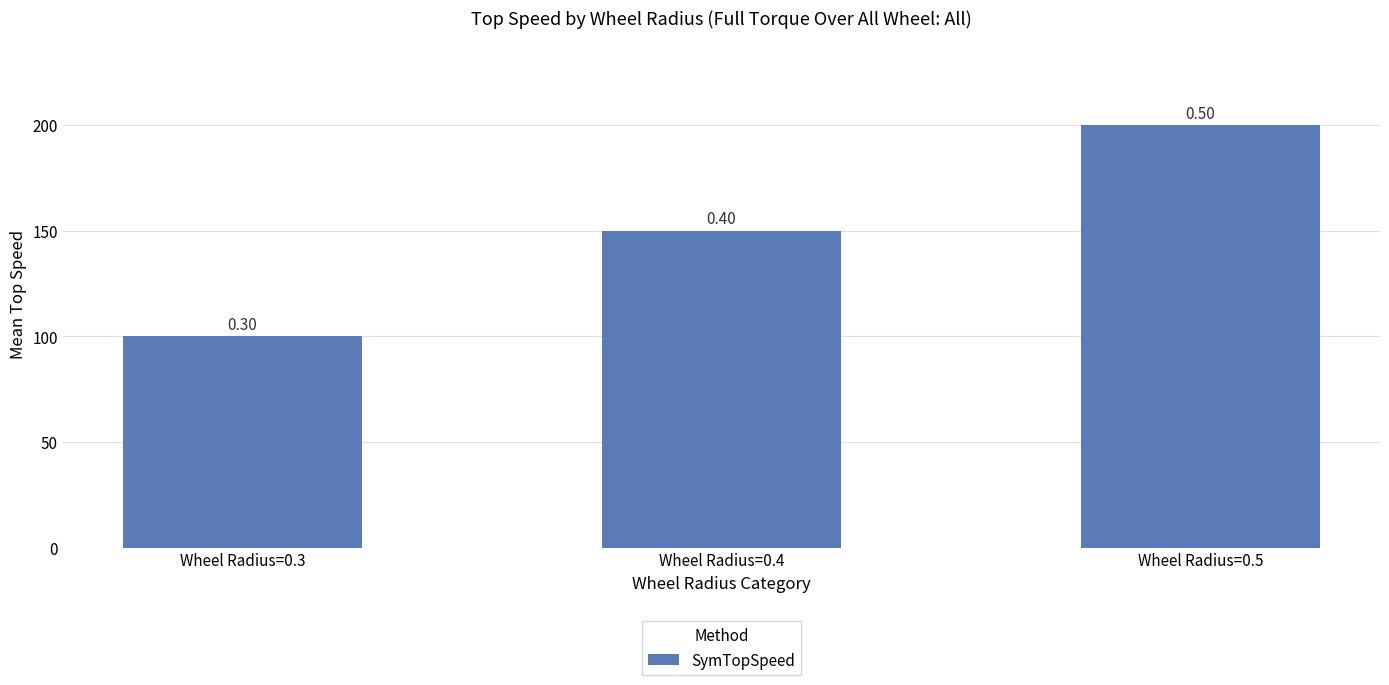

What is the difference between the values at Wheel Radius=0.3 and Wheel Radius=0.4?

50